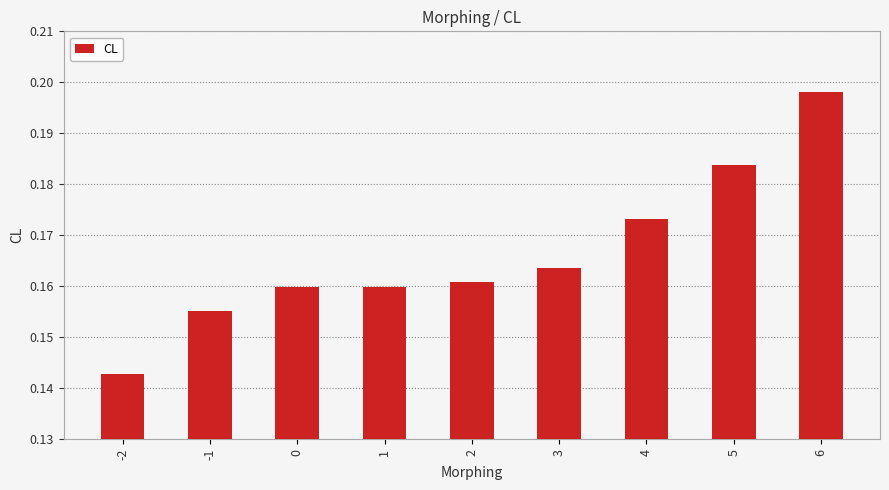

At which category does the chart reach its peak across all series?

6